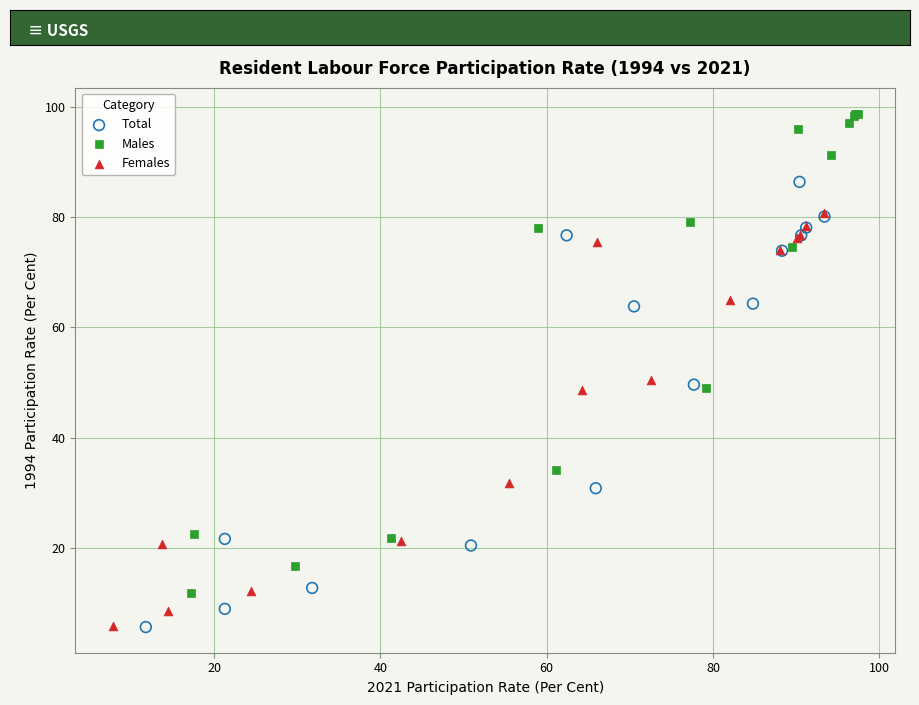

Which series has the largest Y range (max minus min)?

Males